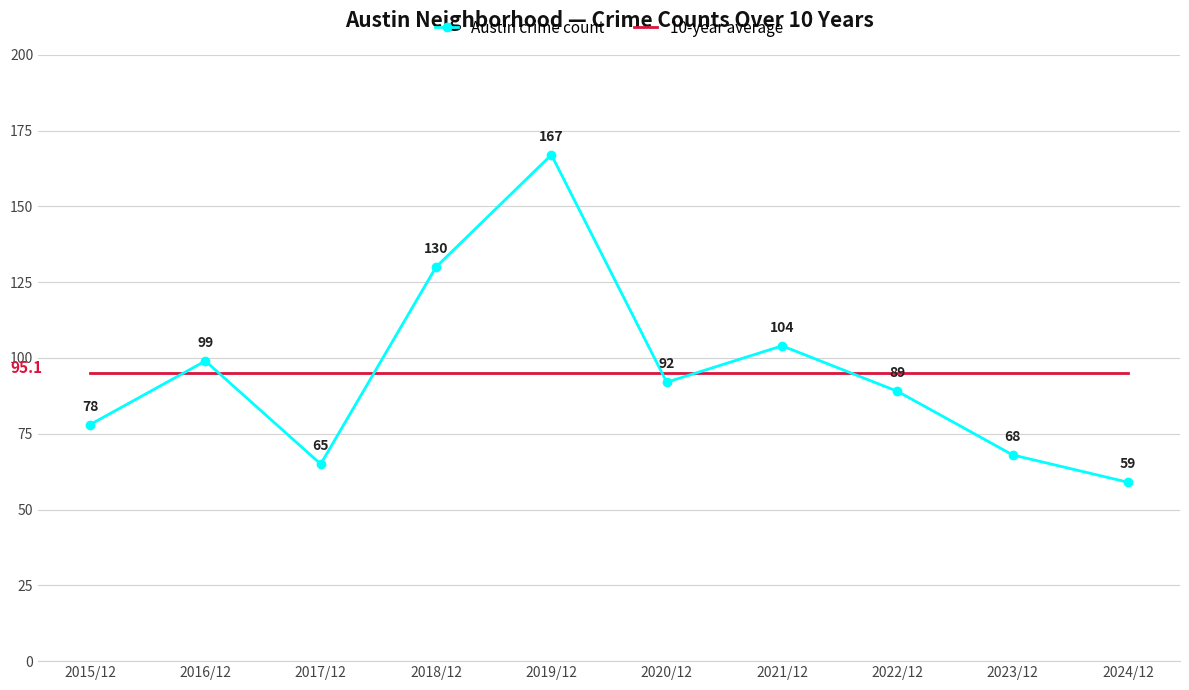

What position from the left is 2018/12?

4